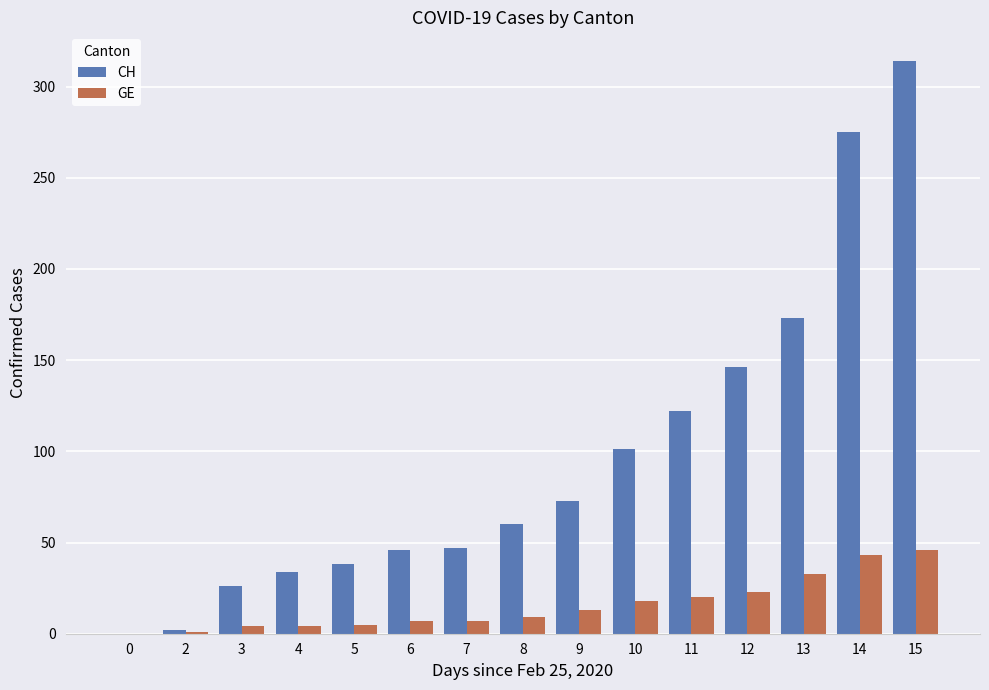

Which category has the highest value across all series?

15